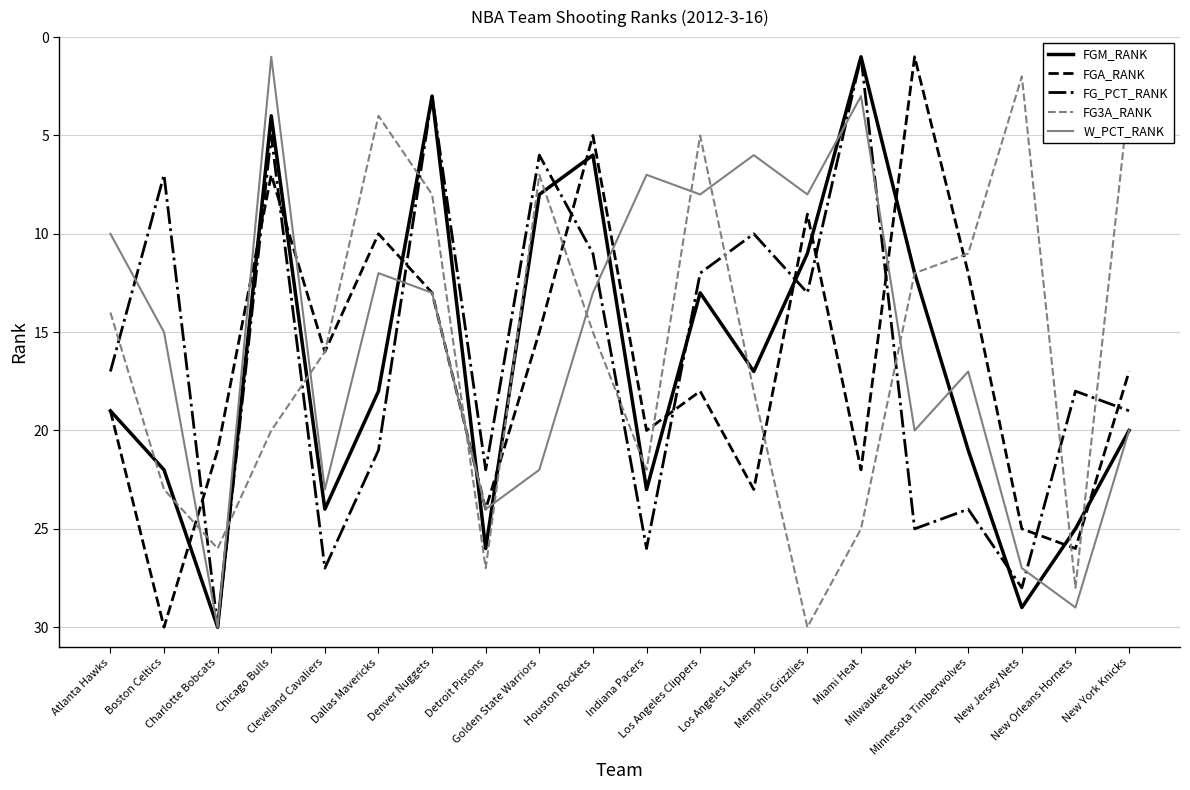

Which series ends up on top after the final intersection of FGA_RANK and FG_PCT_RANK?

FG_PCT_RANK